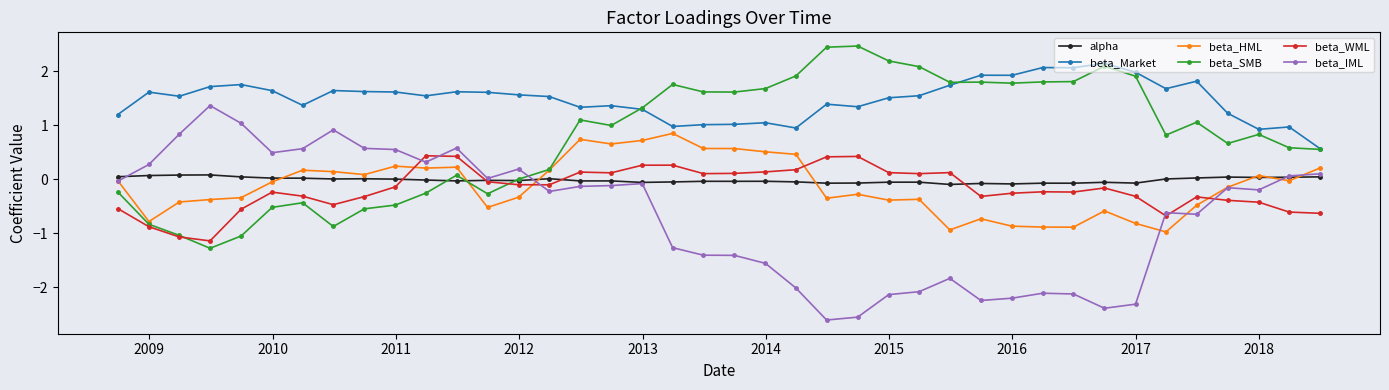

List the series in order of their peak value, highest first.

beta_SMB, beta_Market, beta_IML, beta_HML, beta_WML, alpha